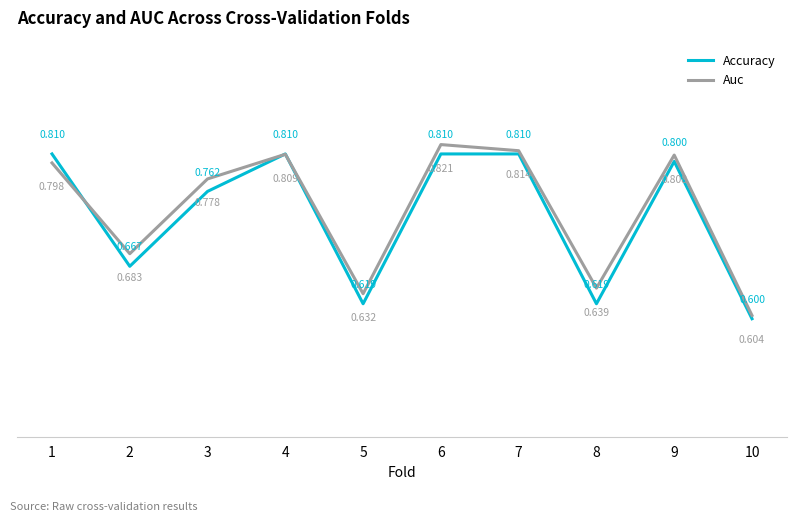

How many Accuracy values are between 0 and 1?

10